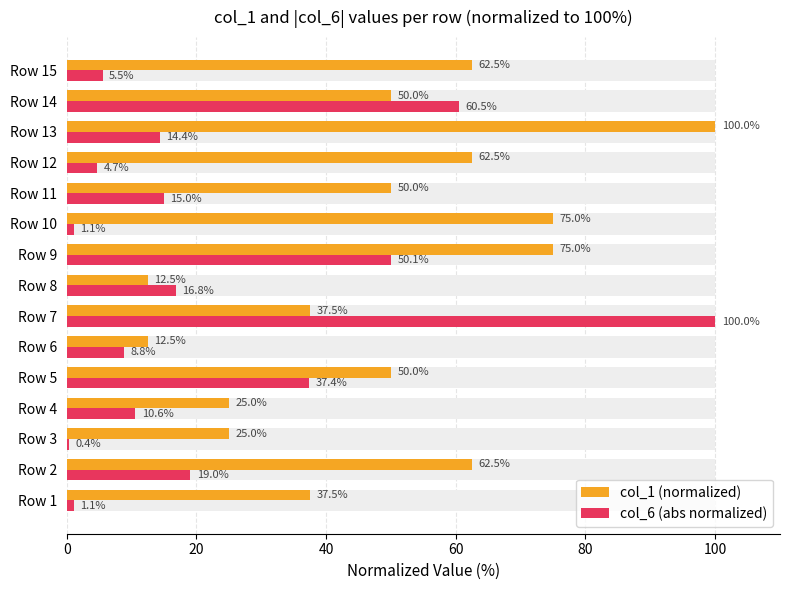

What is the minimum value shown in the chart?

0.4